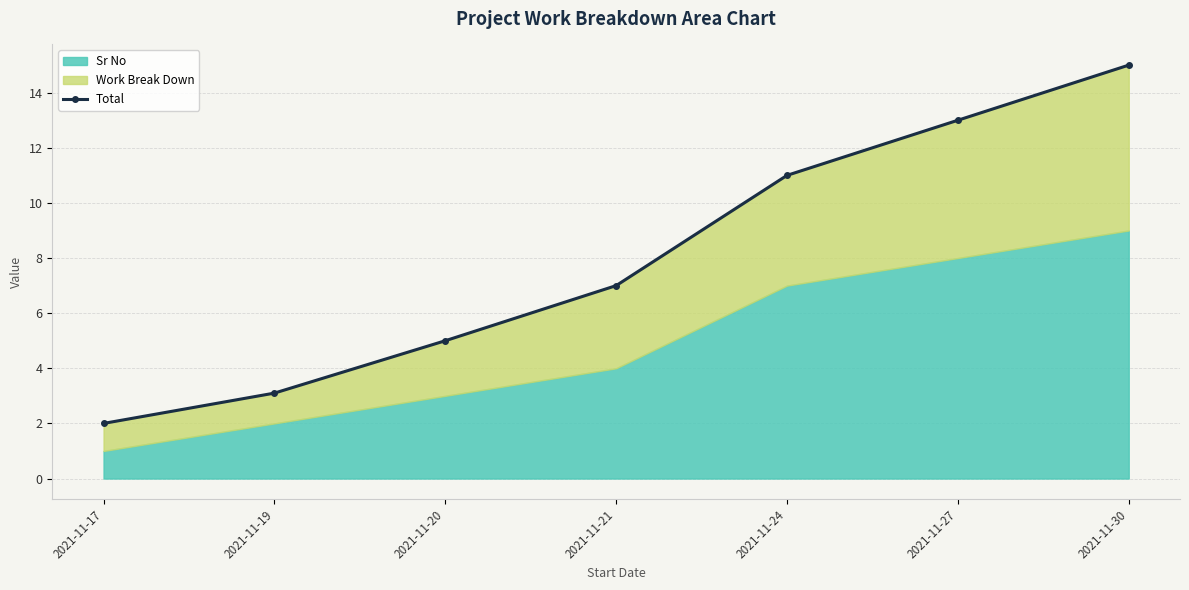

What is the sum of the values at 2021-11-21 and 2021-11-24?

18.0